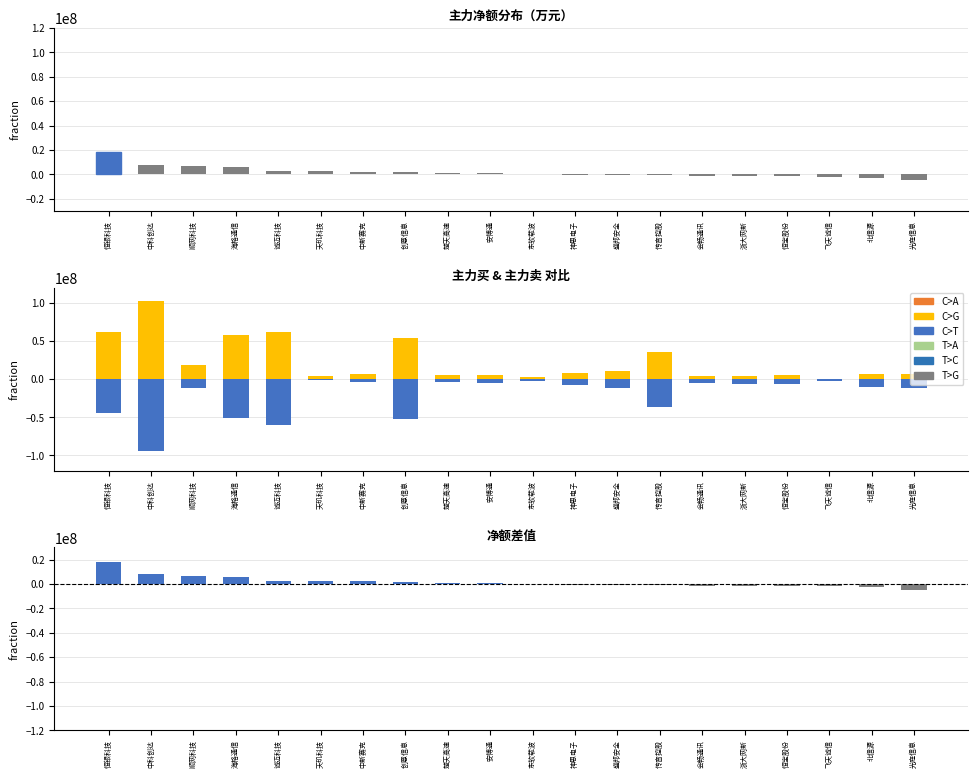

What is the average value of the 主力买 series?

23121141